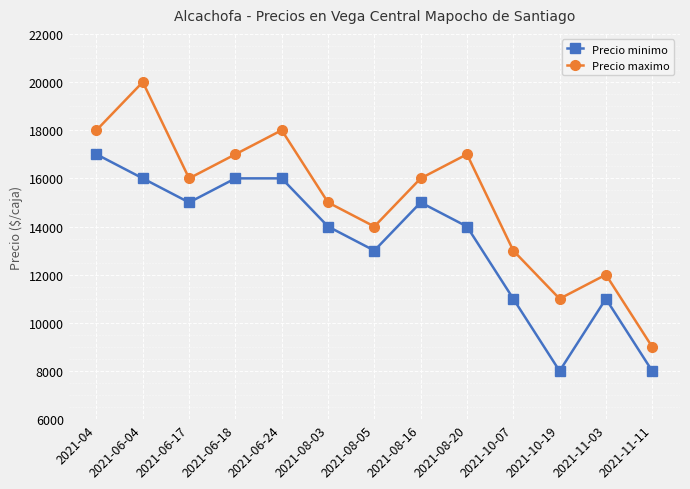

True or false: Precio minimo and Precio maximo cross at least once.

False